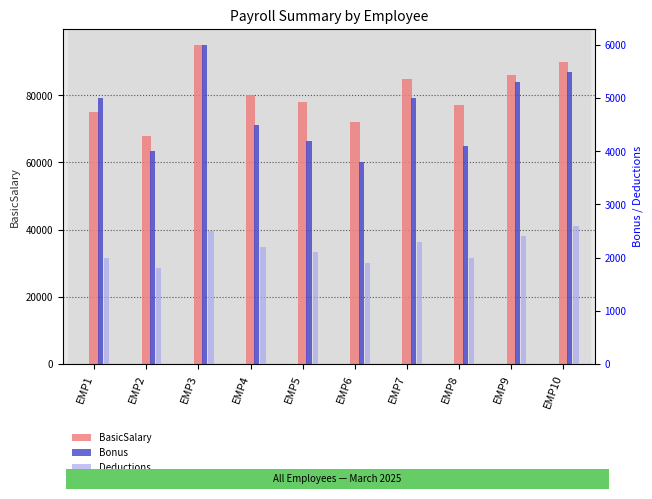

Which has a higher value, EMP1 or EMP2?

EMP1